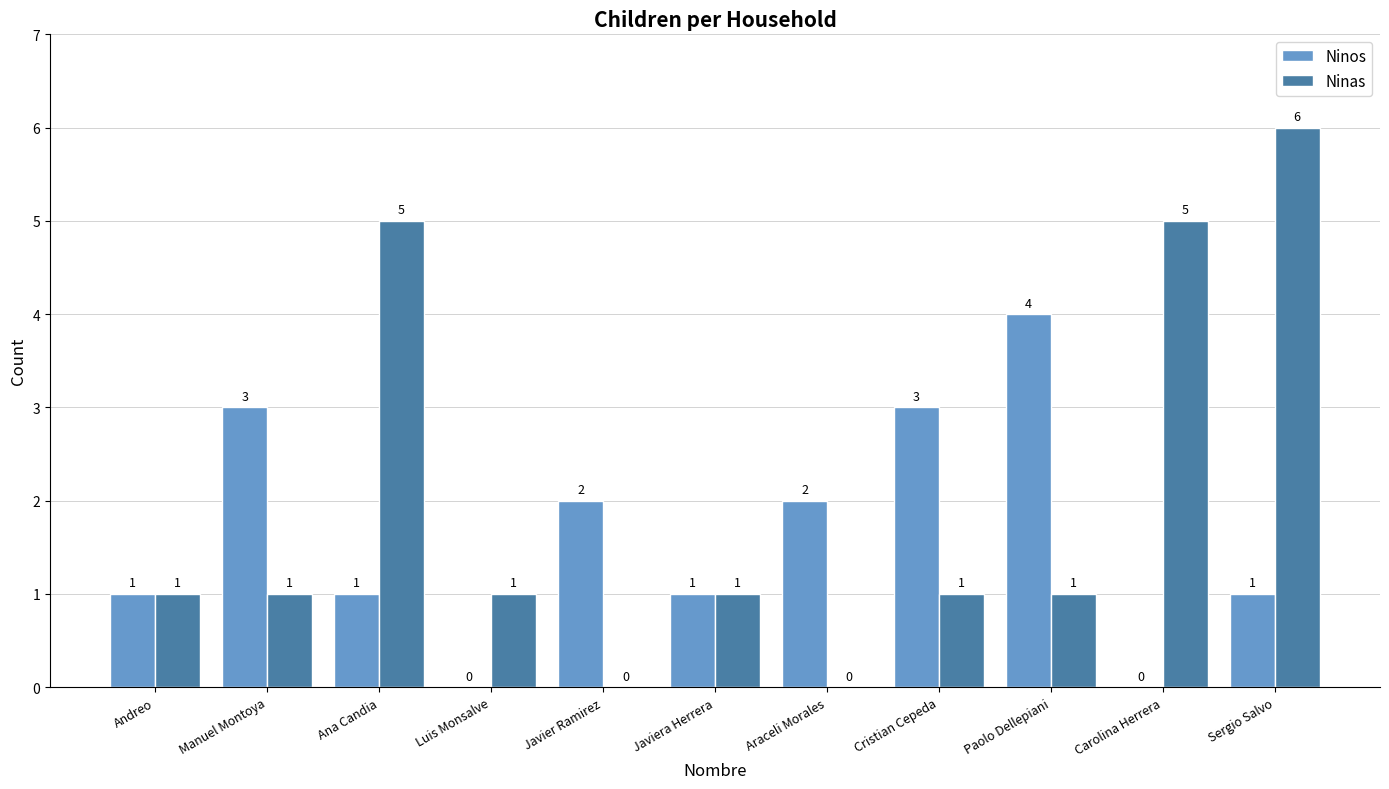

What is the sum of the Ninas values at Sergio Salvo and Cristian Cepeda?

7